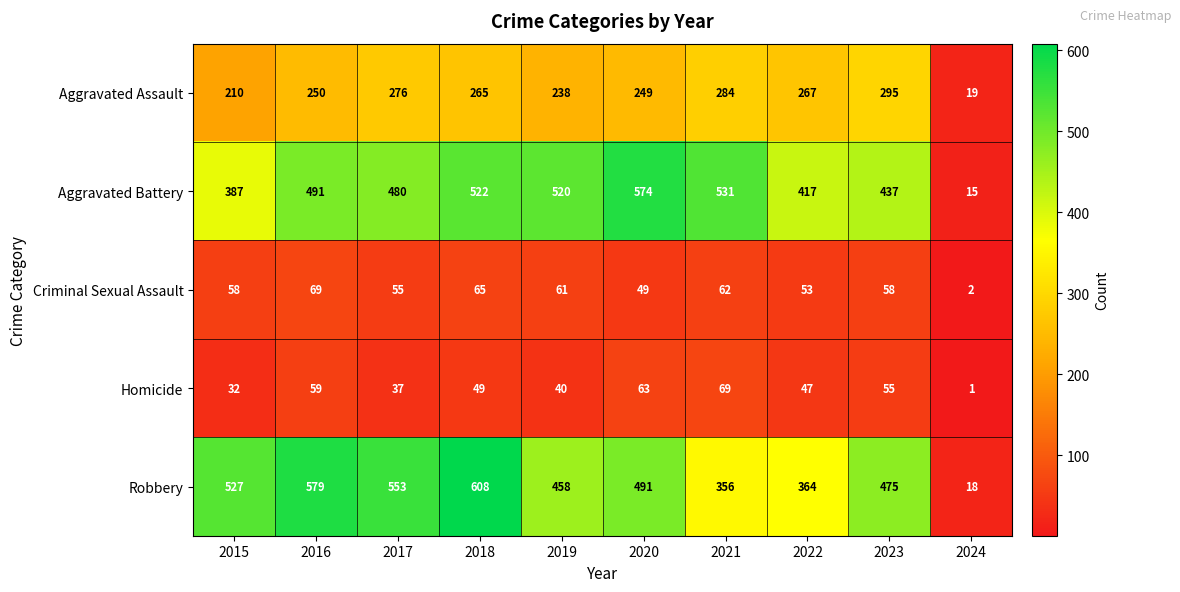

What is the sum of the Aggravated Battery values at 2015 and 2022?

804